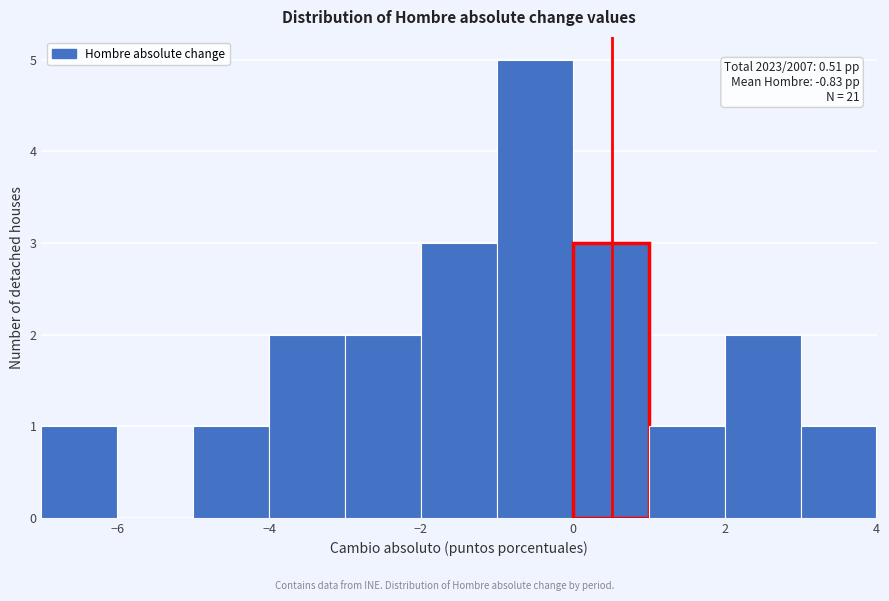

Which range on the x-axis has the tallest bar?

-1 to 0